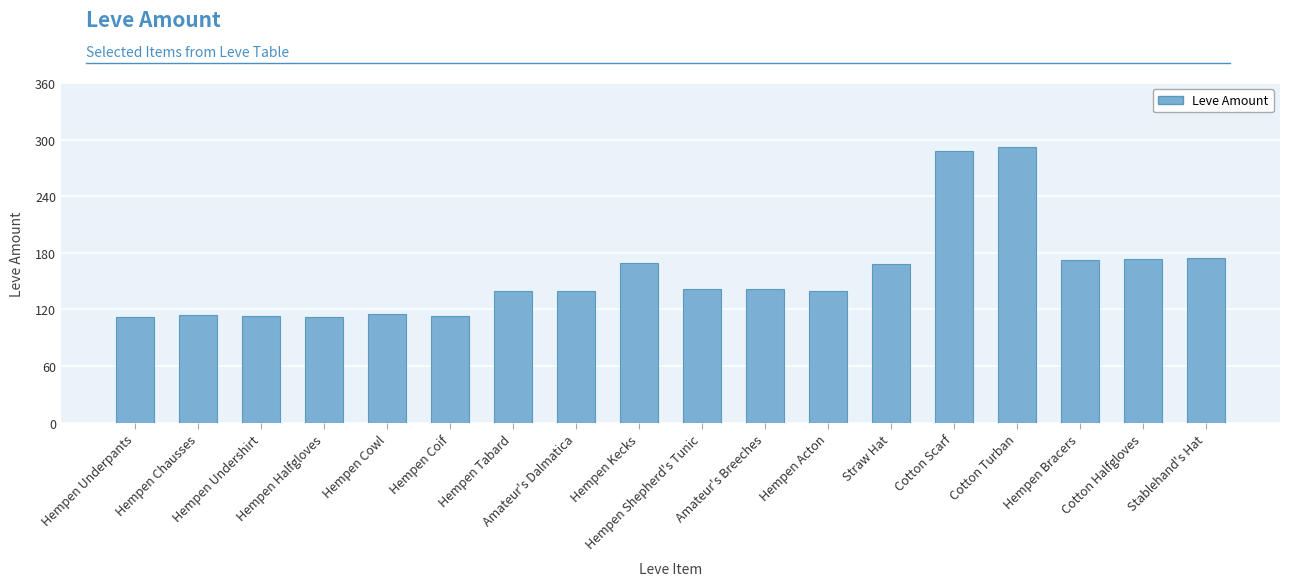

What is the greatest value displayed?

292